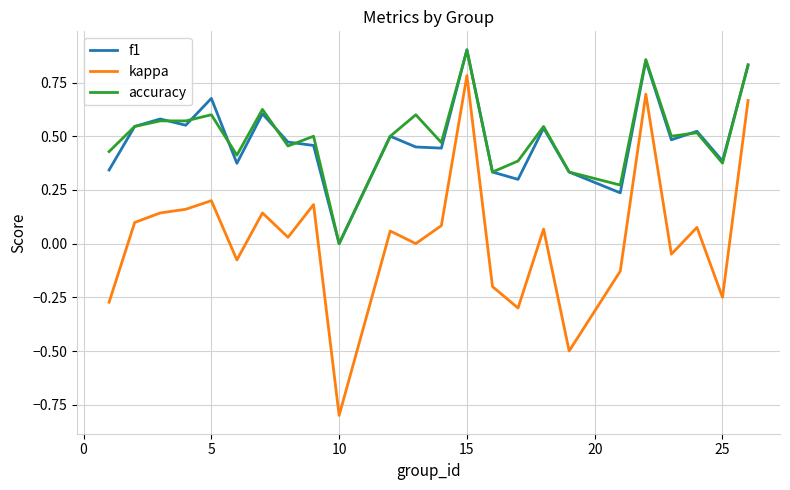

How many interior local peaks does the f1 series have?

8